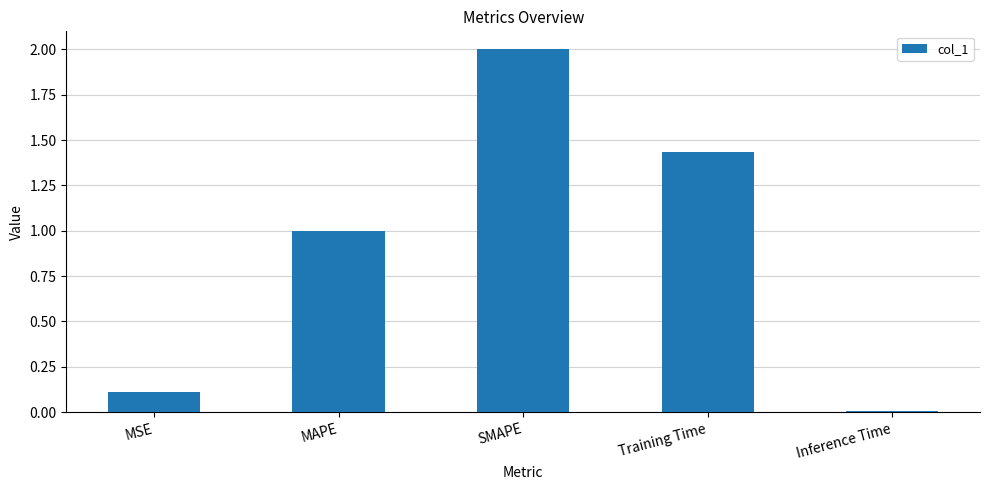

True or false: the data shows 0.0 at MSE.

False